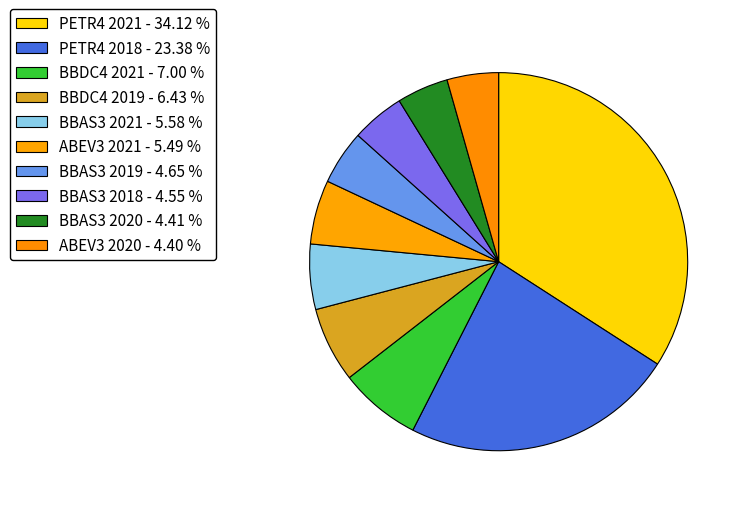

Rank the categories by value from lowest to highest.

ABEV3 2020, BBAS3 2020, BBAS3 2018, BBAS3 2019, ABEV3 2021, BBAS3 2021, BBDC4 2019, BBDC4 2021, PETR4 2018, PETR4 2021